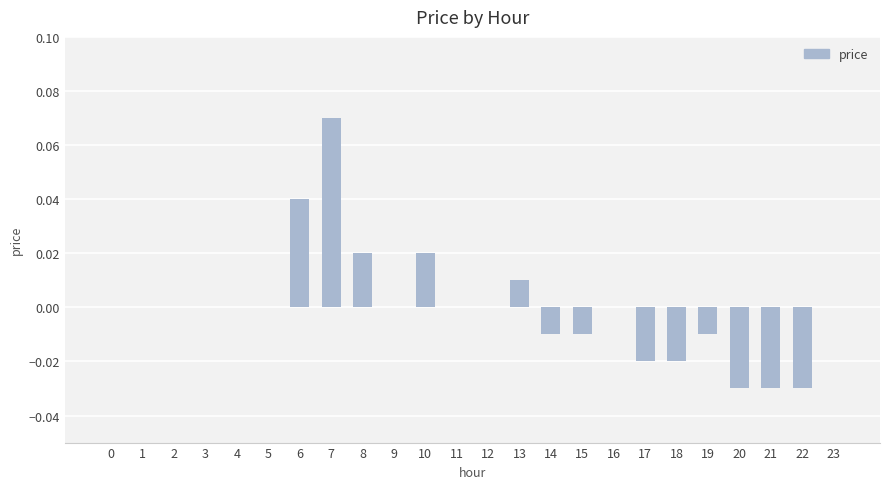

True or false: the data shows 0.0 at 9.

True